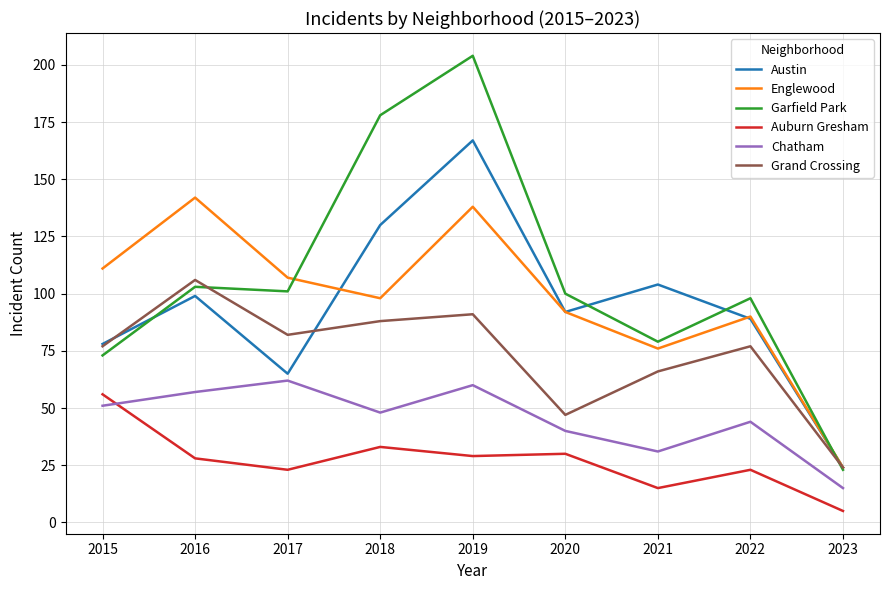

True or false: Austin has a value of 36 at 2022.

False